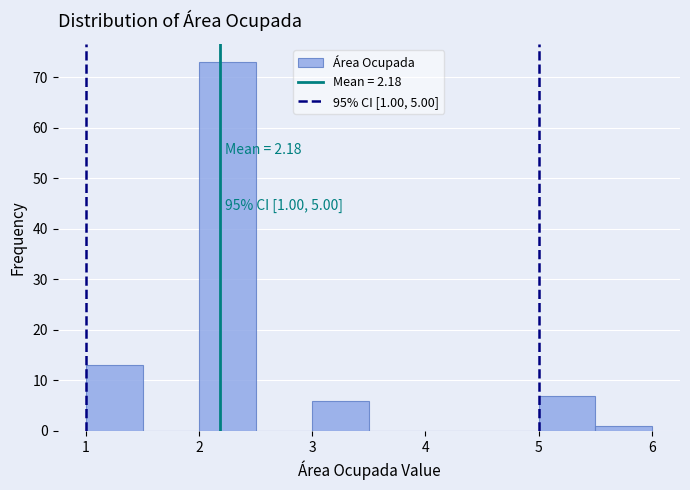

Over which range of the x-axis is the bar tallest?

2.0 to 2.5